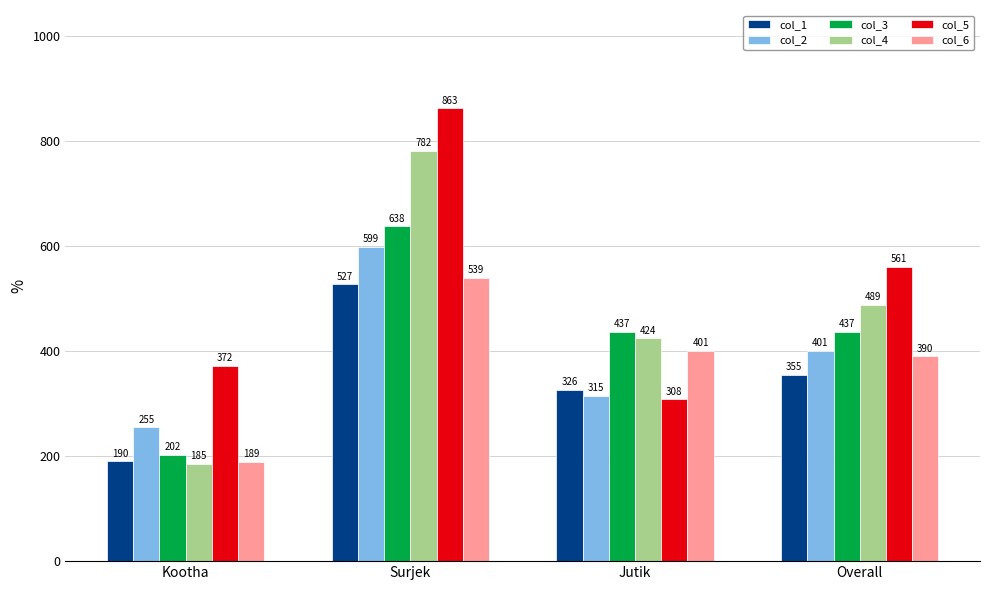

Is the value of col_1 at Kootha greater than the value of col_2 at Overall?

No